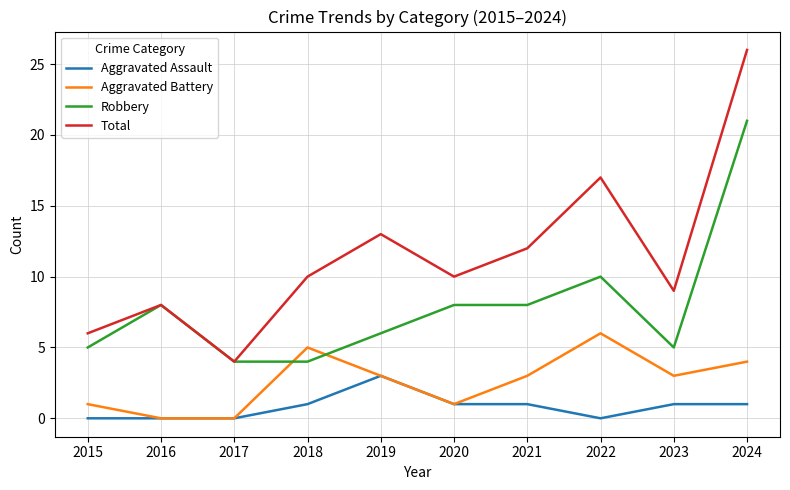

Which category has the highest value across all series?

2024